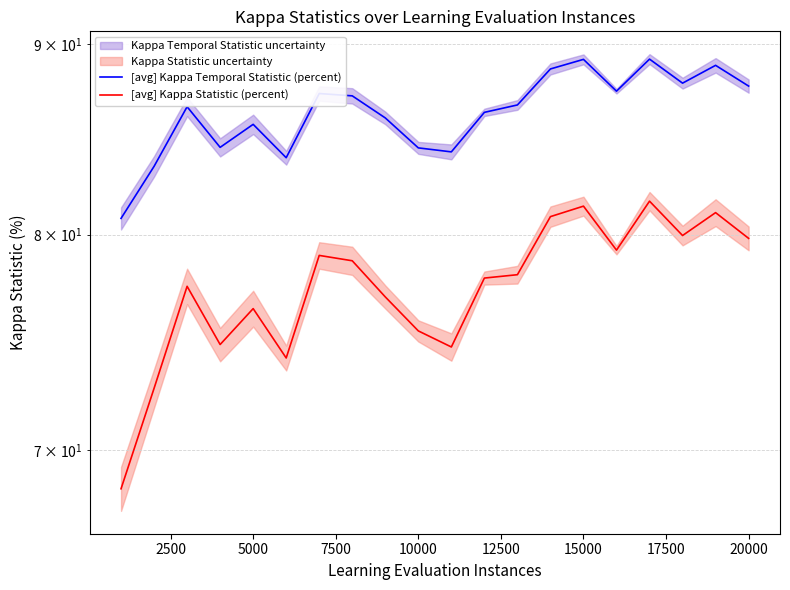

What is the value of the [avg] Kappa Temporal Statistic (percent) point at the 2nd from the left?

83.5